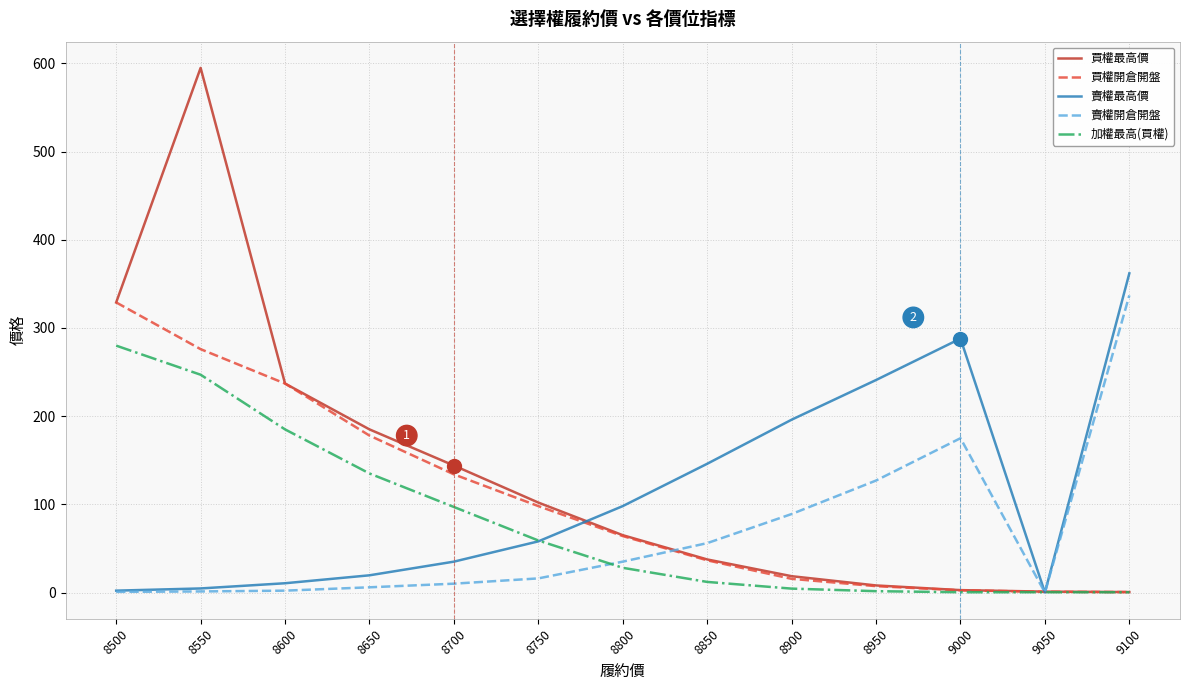

How many lines are shown in the chart?

5